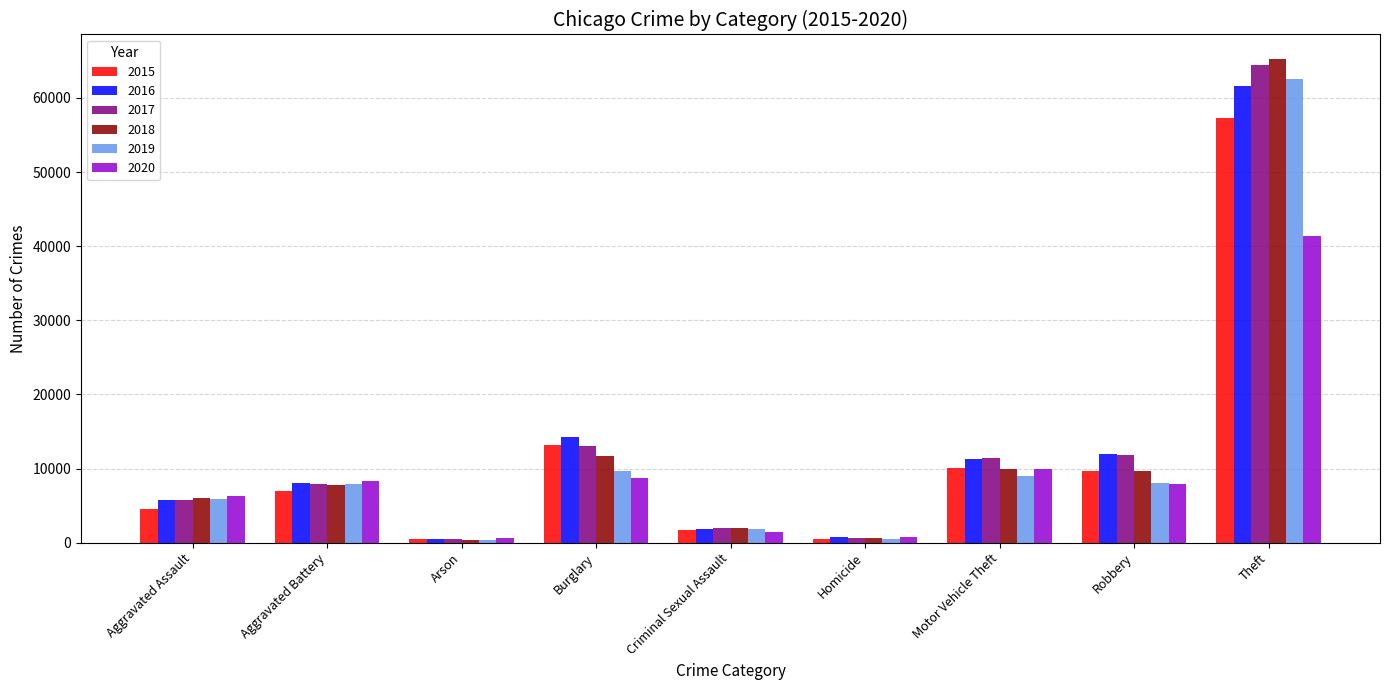

What is the difference between the second highest and minimum values in the 2015 series?

12736